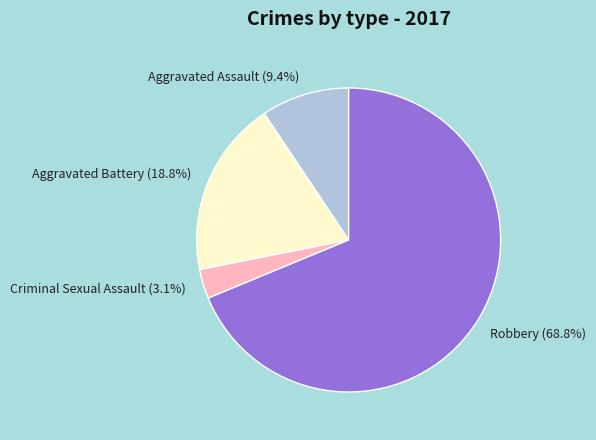

To the nearest percent, what is the average slice percentage?

25%